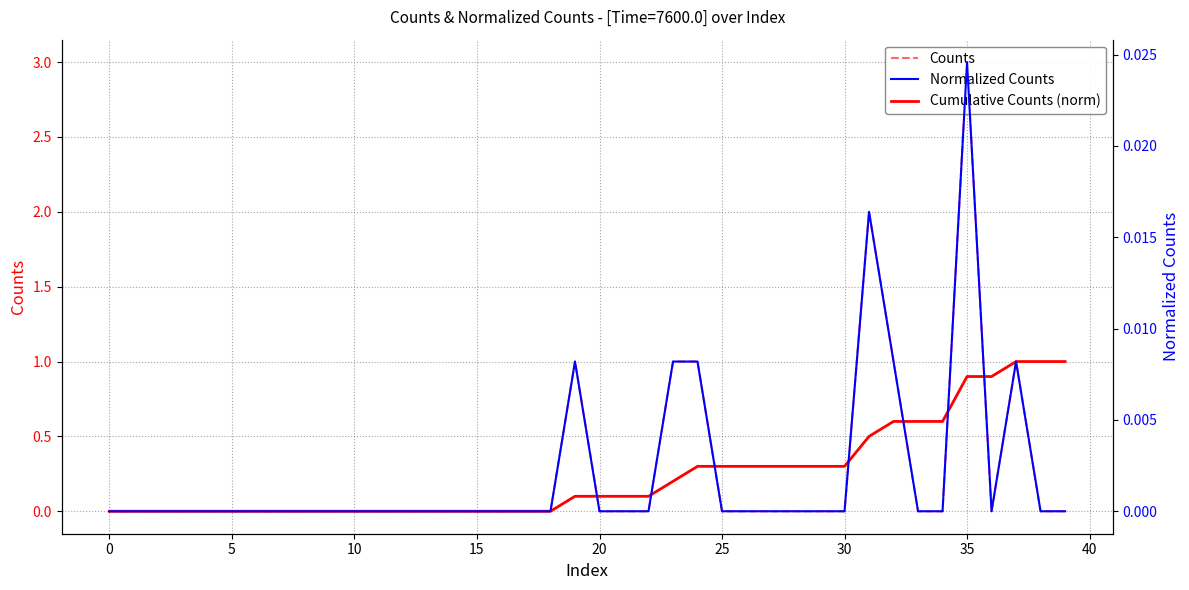

What are all the series names shown in the legend?

Counts, Cumulative Counts (norm), Normalized Counts